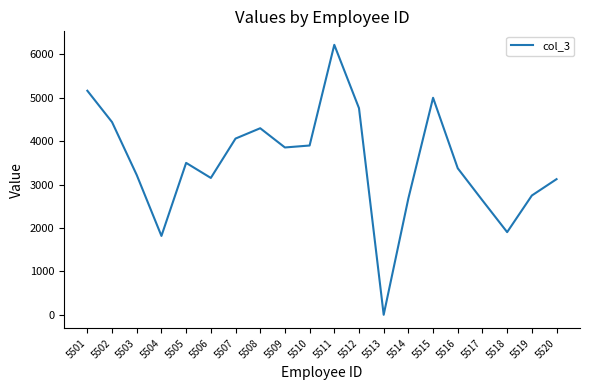

How many interior local peaks (higher than both neighbors) does the data have?

4